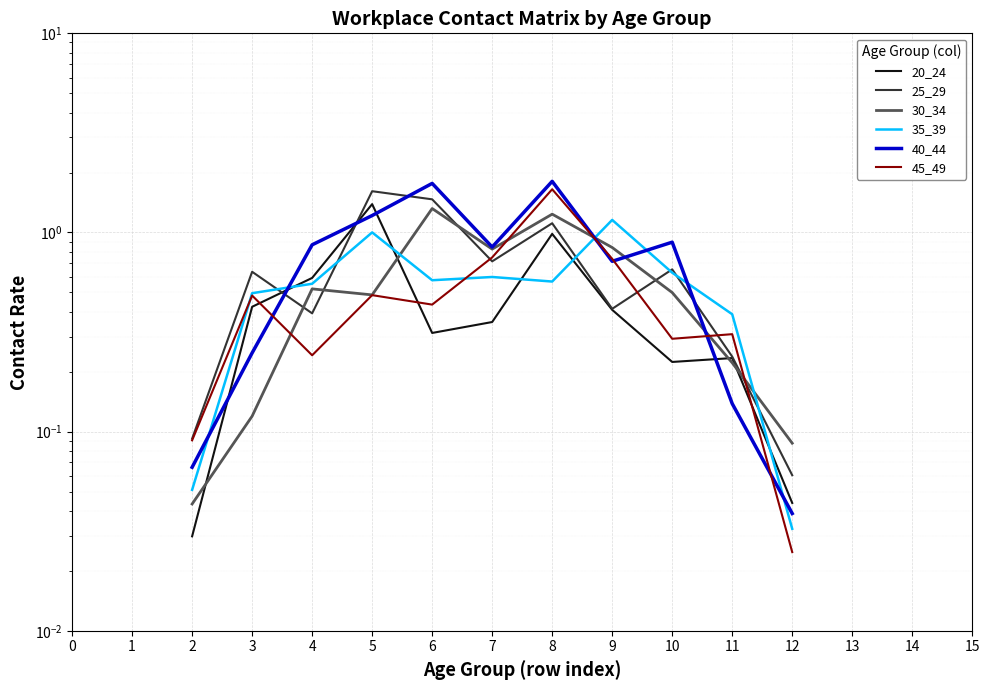

Where do 35_39 and 40_44 first cross each other?

2 and 3